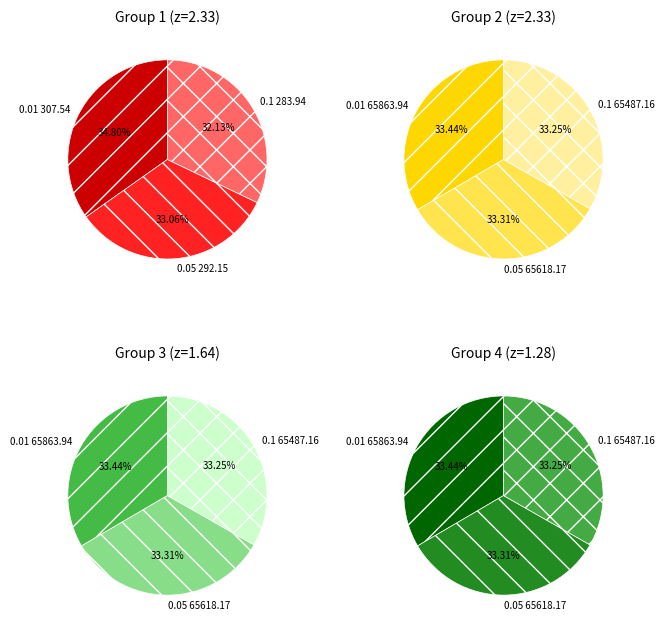

Do 0.1 and 0.05 together represent more than half of the pie?

Yes